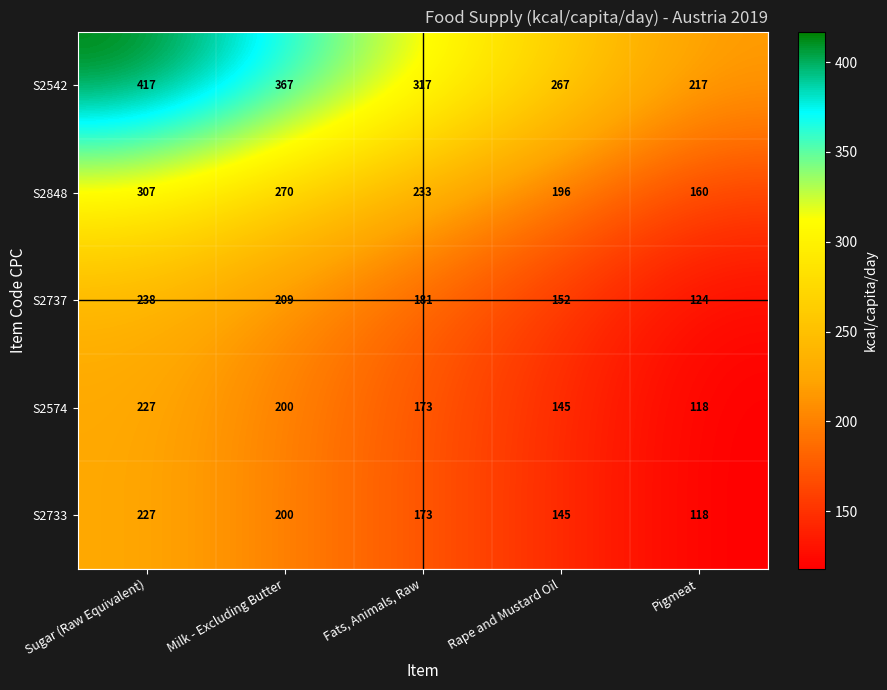

How many data points in S2737 are less than 181?

2